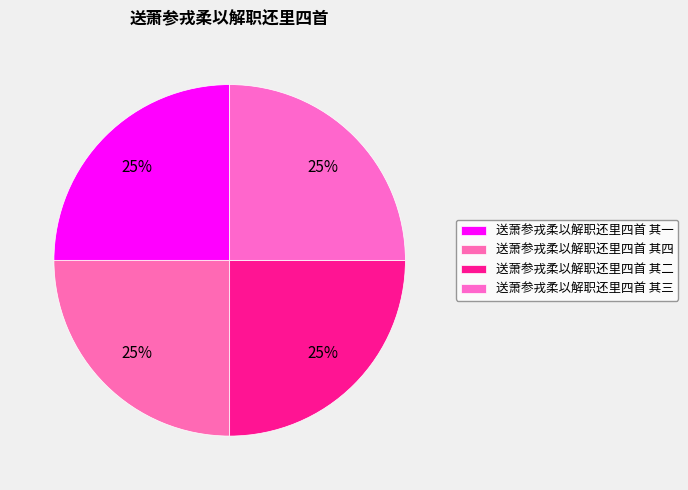

Count the number of slices in the pie.

4